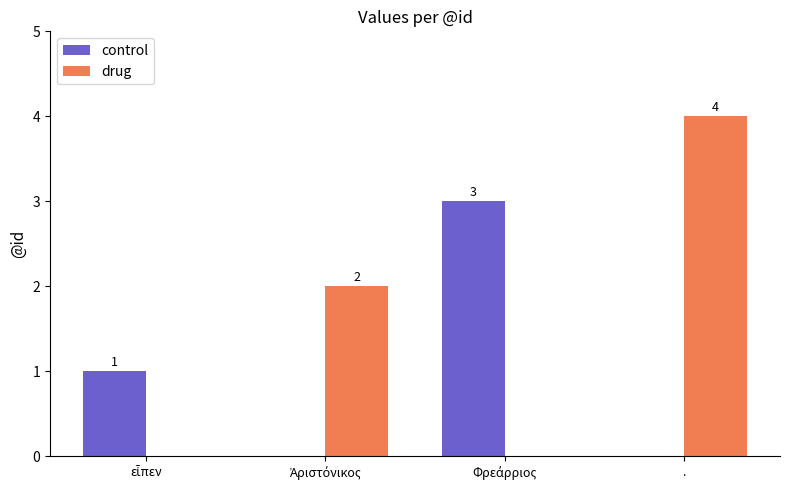

Which series has the largest total across all categories?

drug